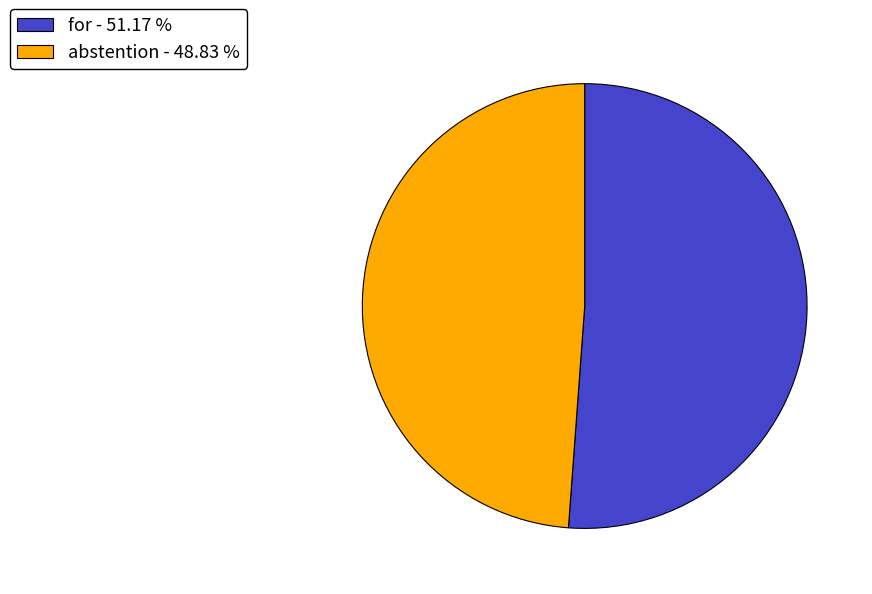

Rank the categories by value from highest to lowest.

for, abstention